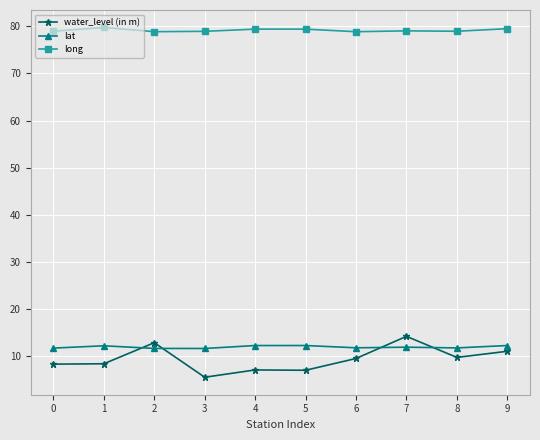

True or false: long and lat cross at least once.

False